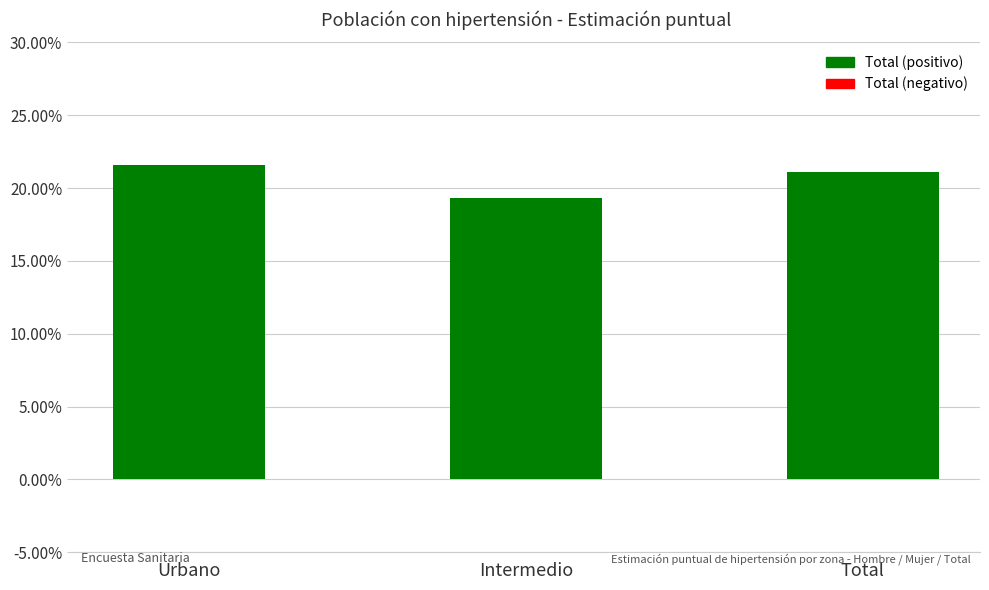

Are the bars horizontal?

No